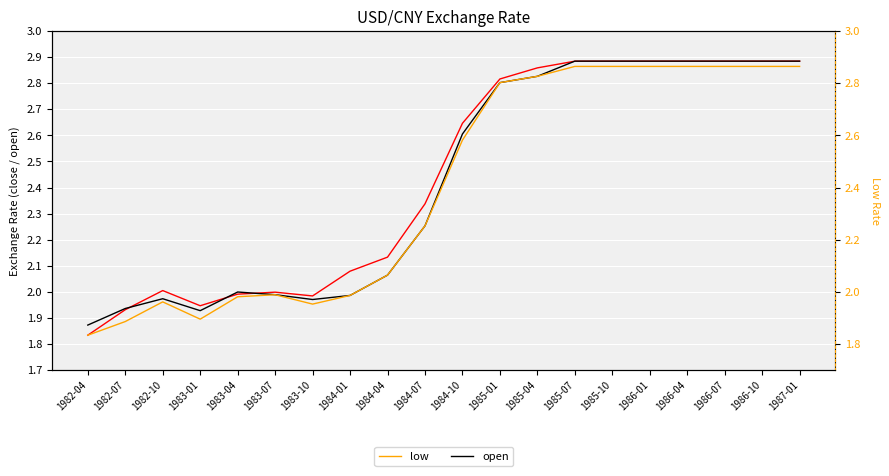

At how many categories does at least one series exceed 2?

14